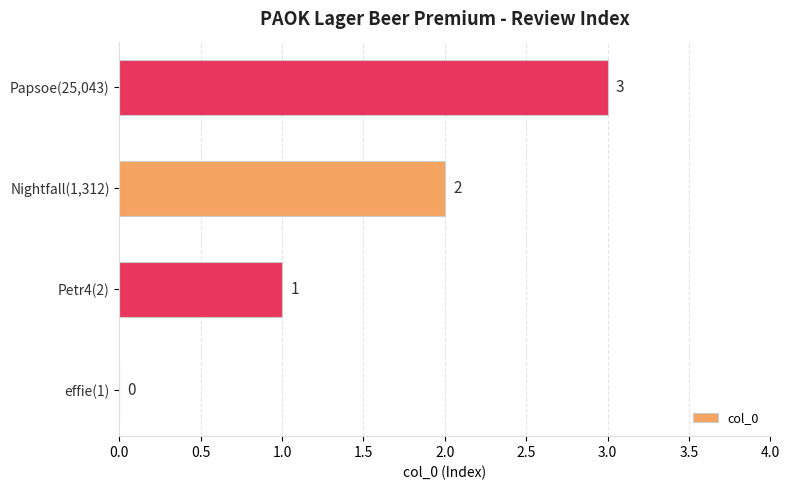

At which label is the value closest to 1?

Petr4(2)